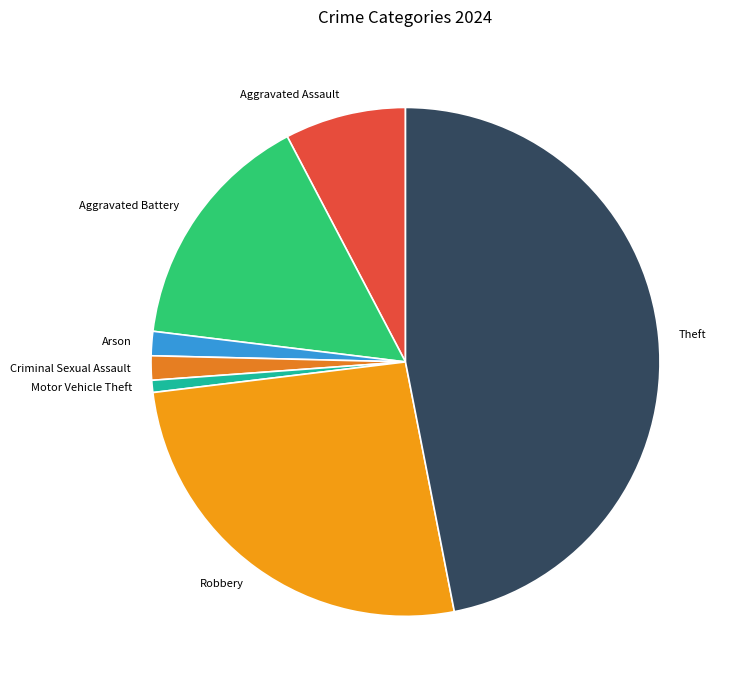

How many slices are in this pie chart?

7